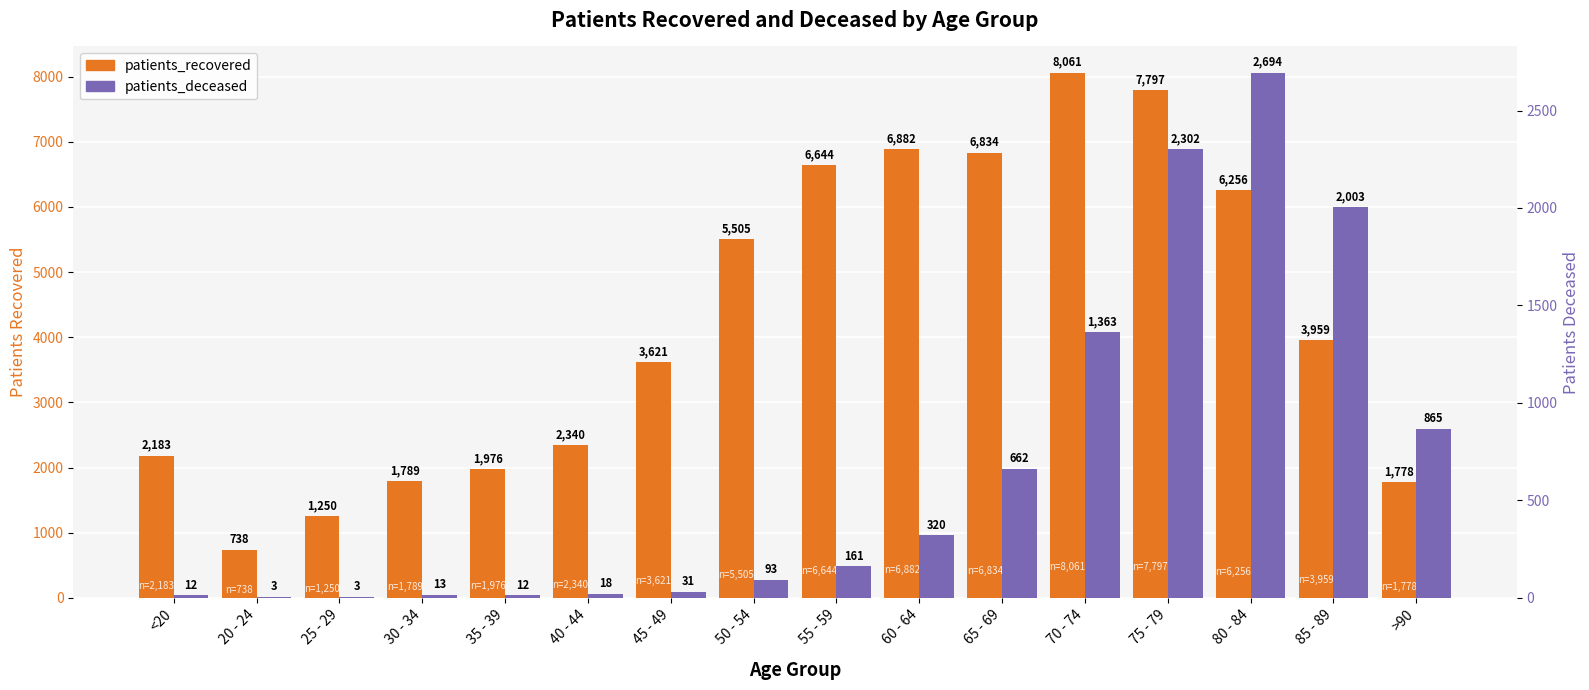

What is the greatest value displayed?

8061